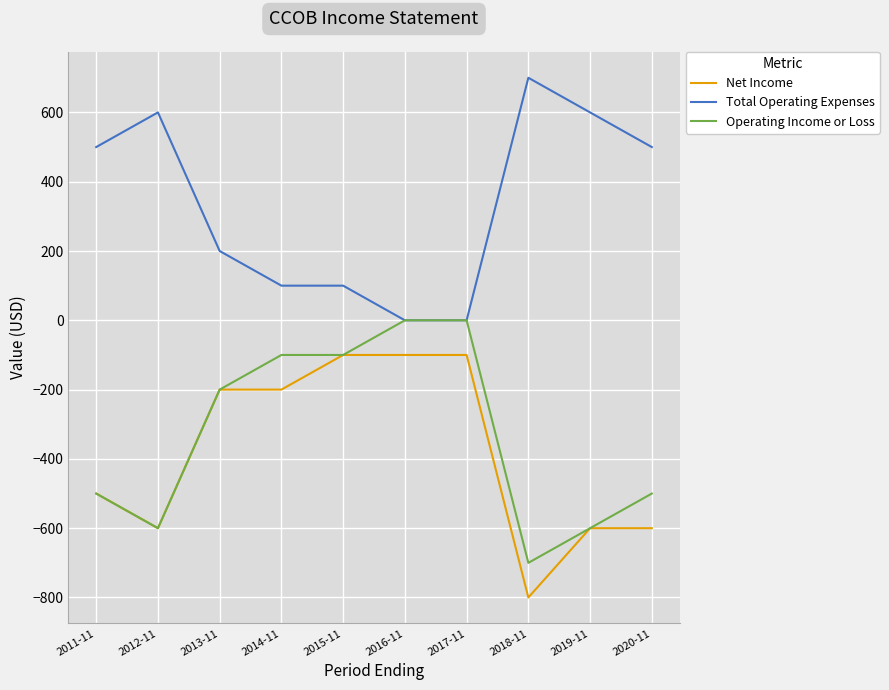

What is the sum of the Net Income values at 2018-11 and 2012-11?

-1400